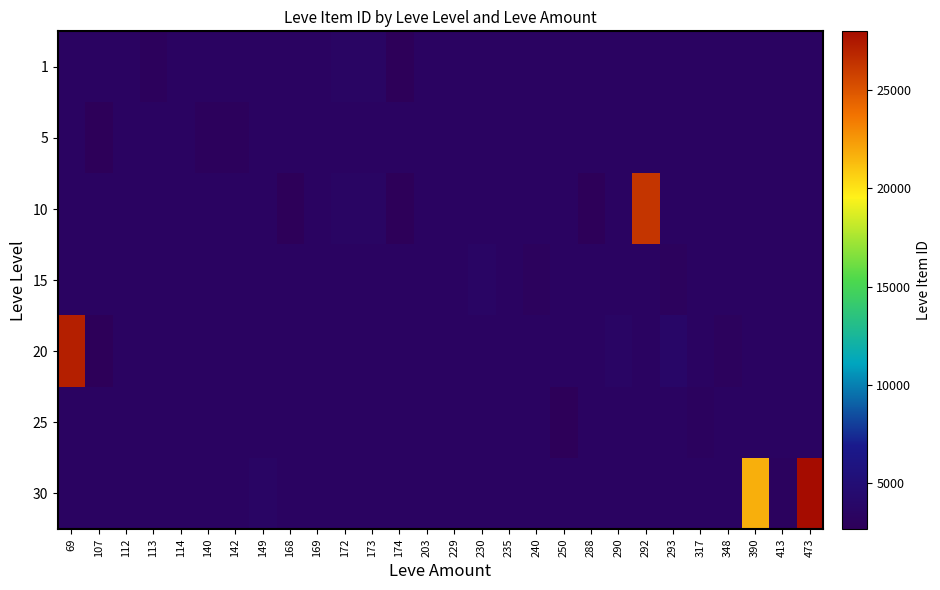

Count the number of data series in this chart.

7